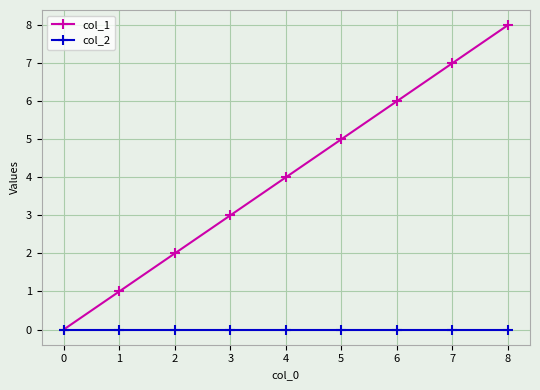

Which series has the widest spread of values?

col_1